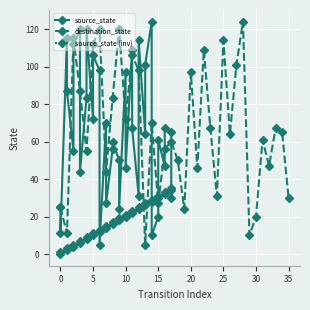

Rank the series by their maximum value, from highest to lowest.

source_state, destination_state, source_state (inv)